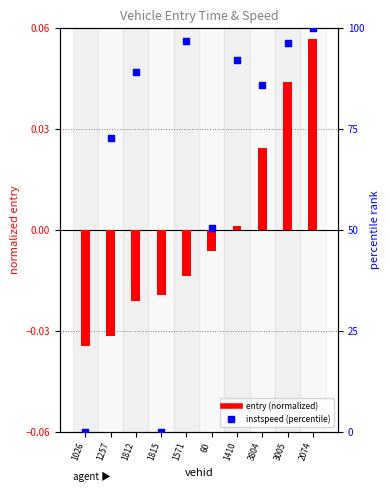

Which series contains the lowest Y value?

entry (normalized)